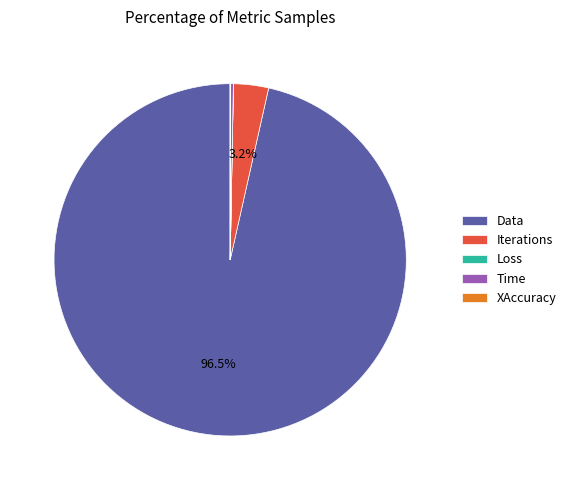

Approximately how many times larger is the value at Iterations compared to Time?

11.0